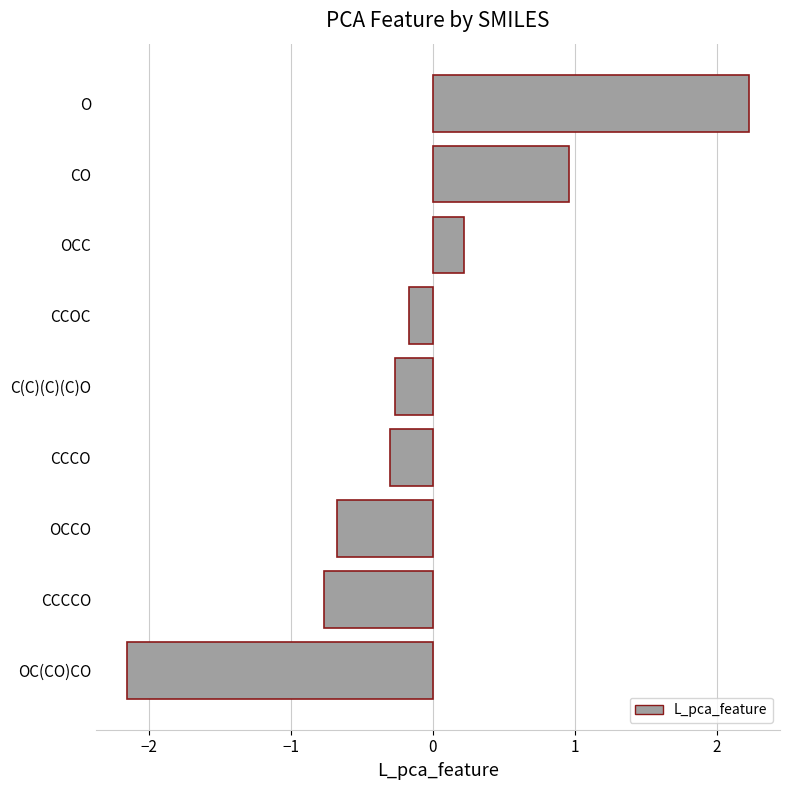

Which has a higher value, O or CCCO?

O